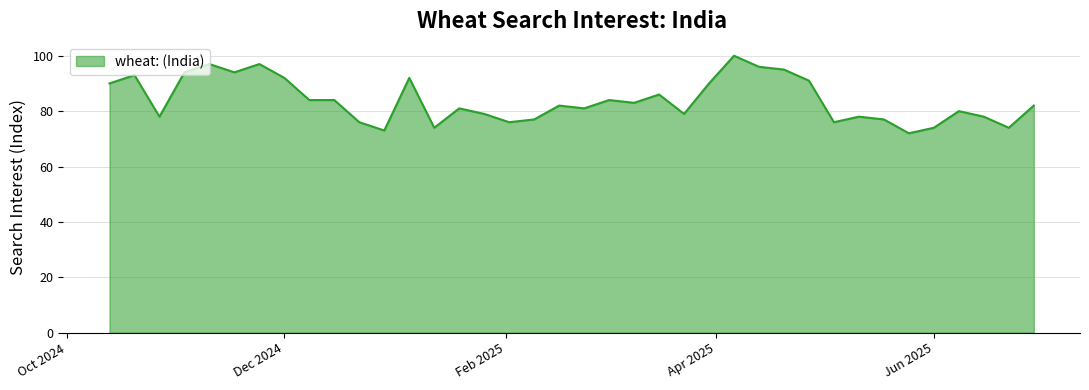

Count the number of categories in the chart.

38